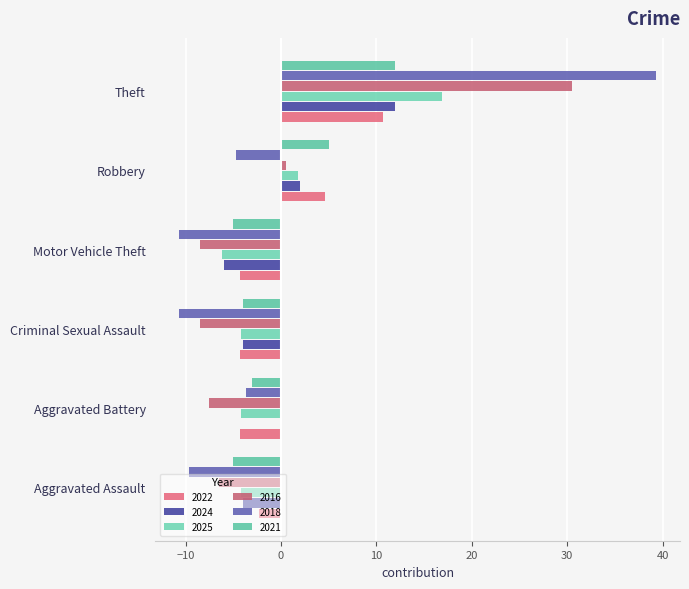

How many values in 2016 are above zero?

2